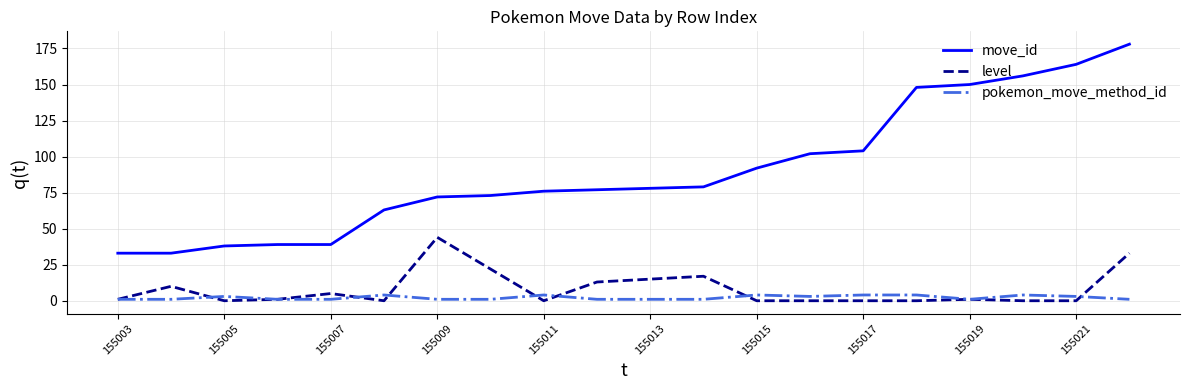

Which series has the largest total across all categories?

move_id